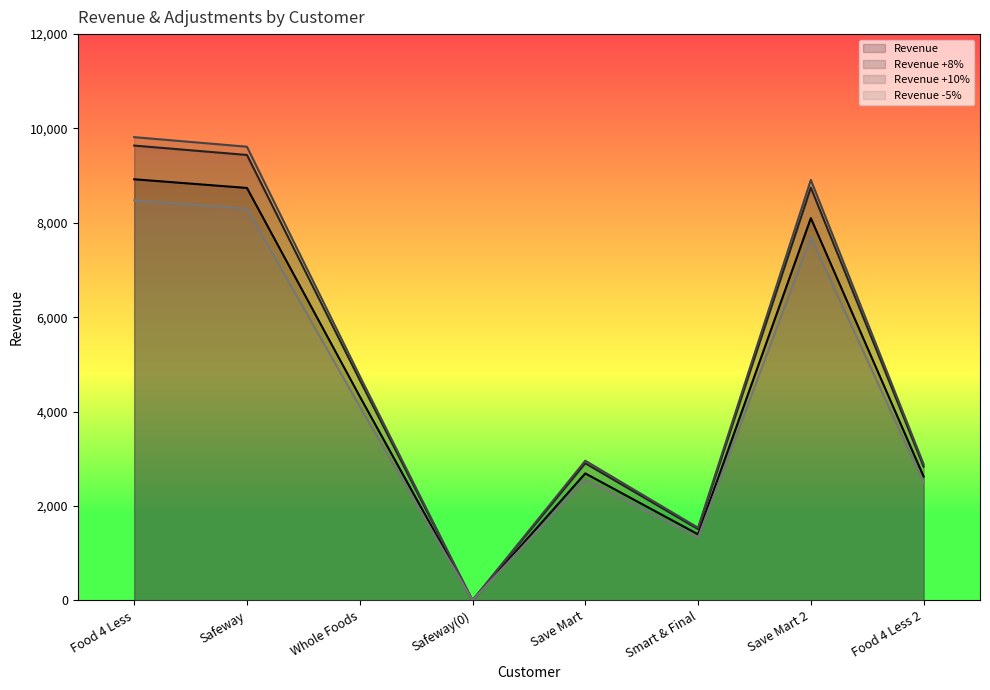

Which label corresponds to the smallest value in the chart?

Safeway(0)